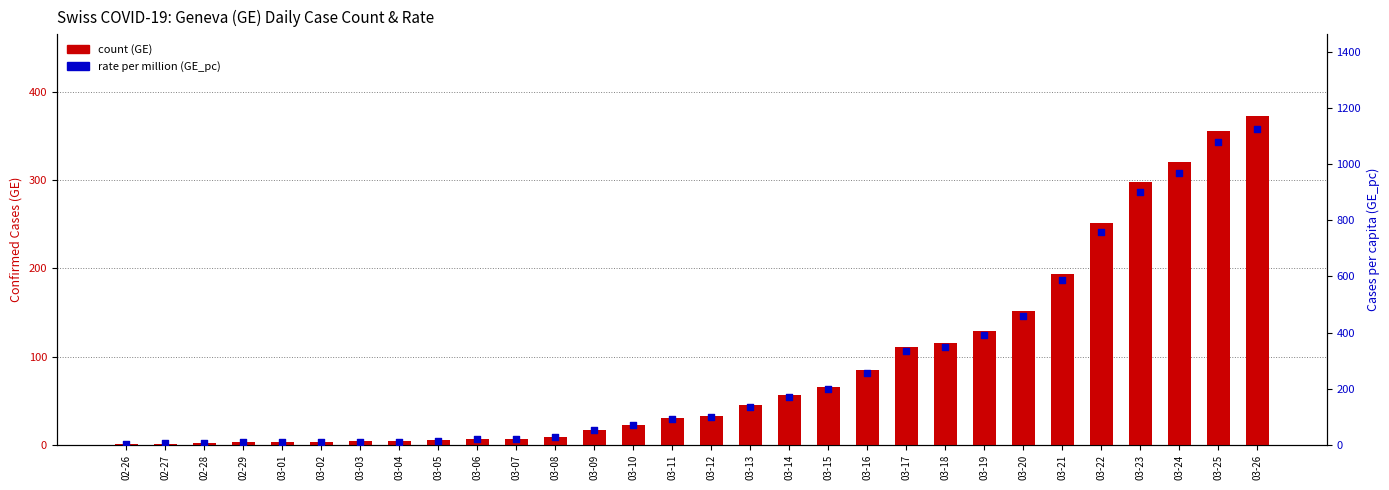

Which series has the widest spread of Y values?

rate per million